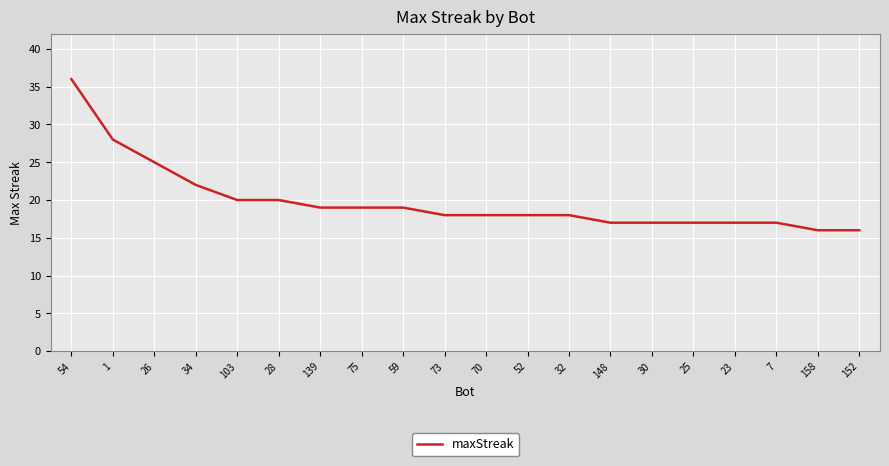

How many series are shown in this chart?

1